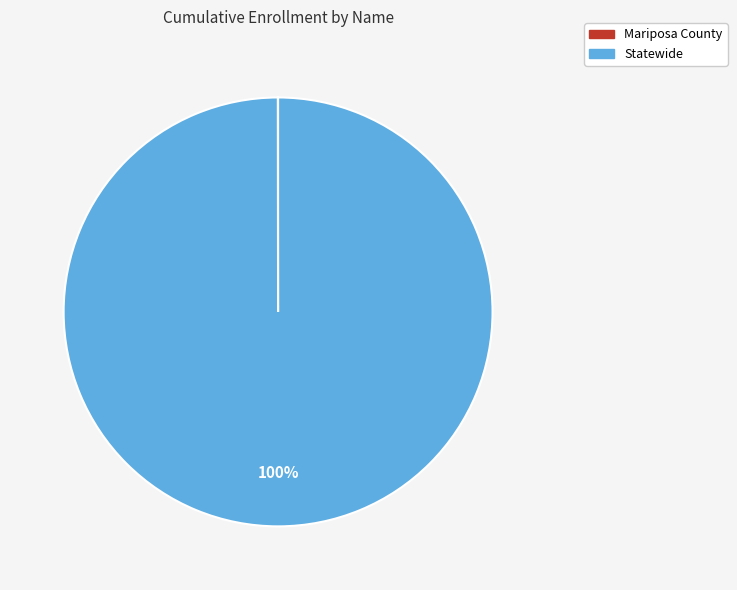

Is it true that Statewide is 100% of the pie?

True